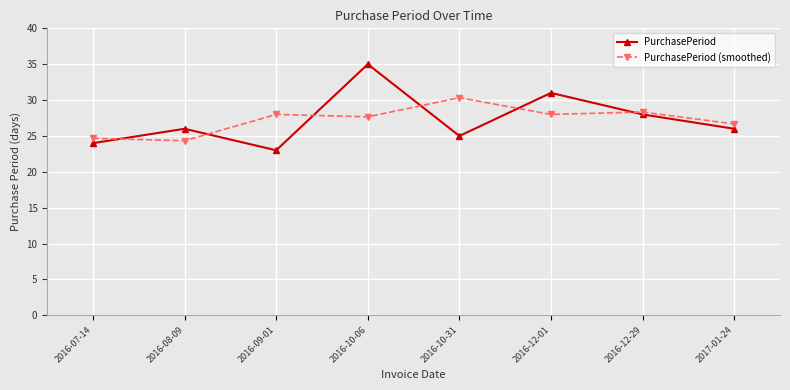

Which series has the largest range (max minus min)?

PurchasePeriod